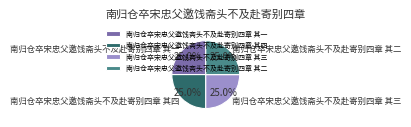

What percentage is NOT represented by 南归仓卒宋忠父邀饯斋头不及赴寄别四章 其二?

75.0%